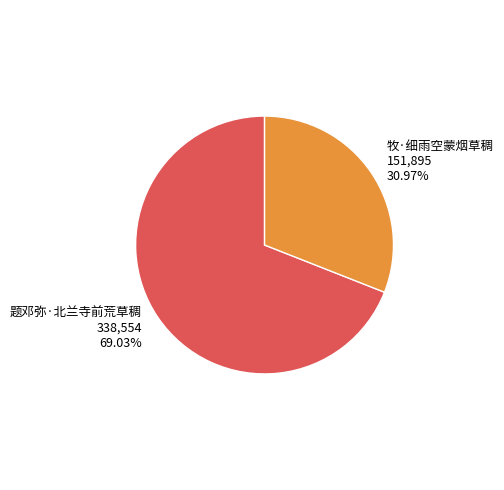

How many segments does this pie chart have?

2